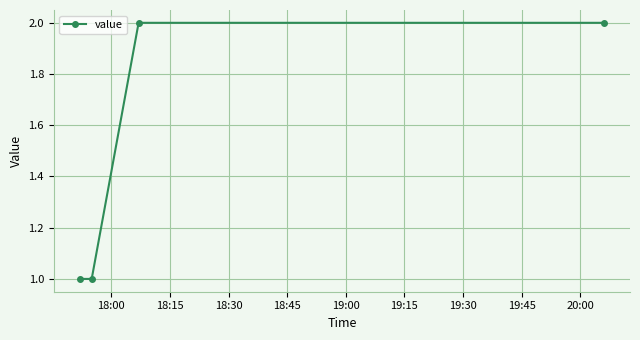

True or false: the data has more than 2 interior local peaks.

False